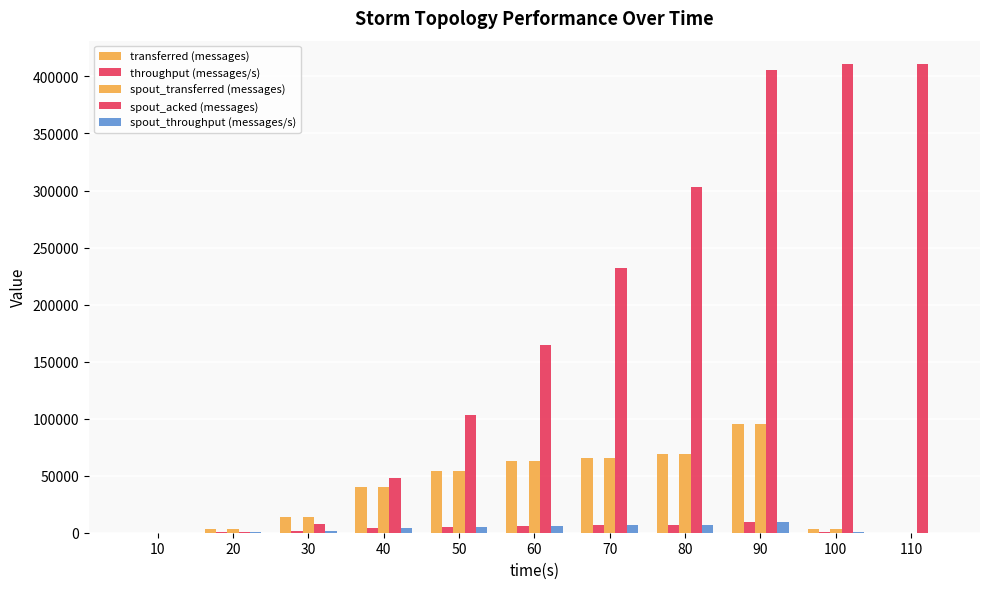

Where does the spout_transferred (messages) series first go above 40400?

50